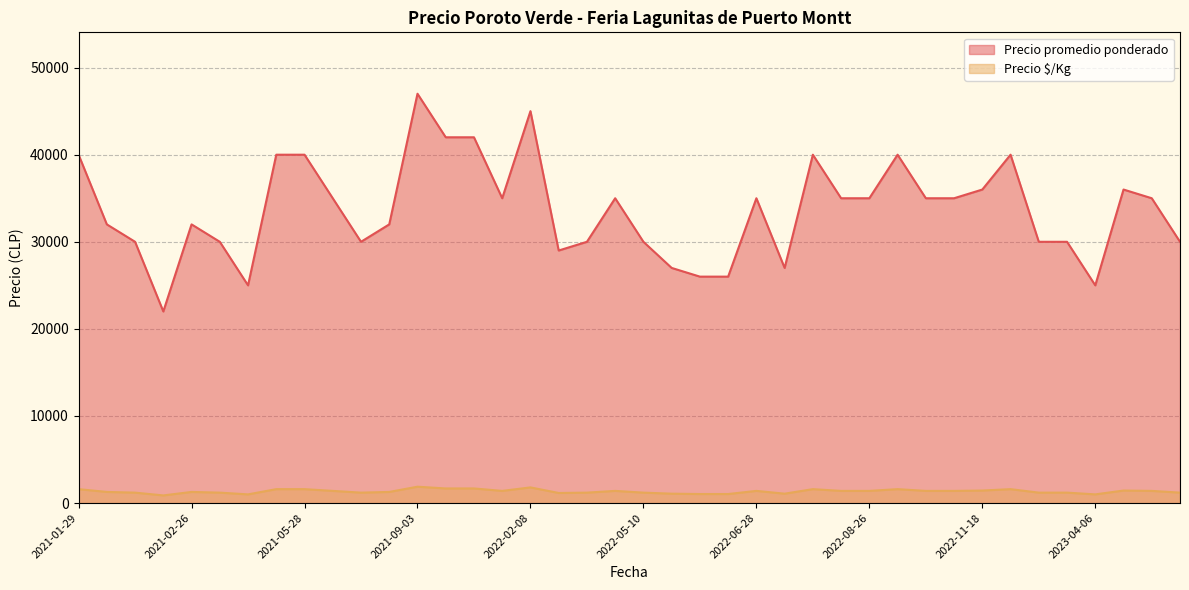

What is the approximate value of Precio $/Kg at 2022-06-14, to the nearest 100?

1000